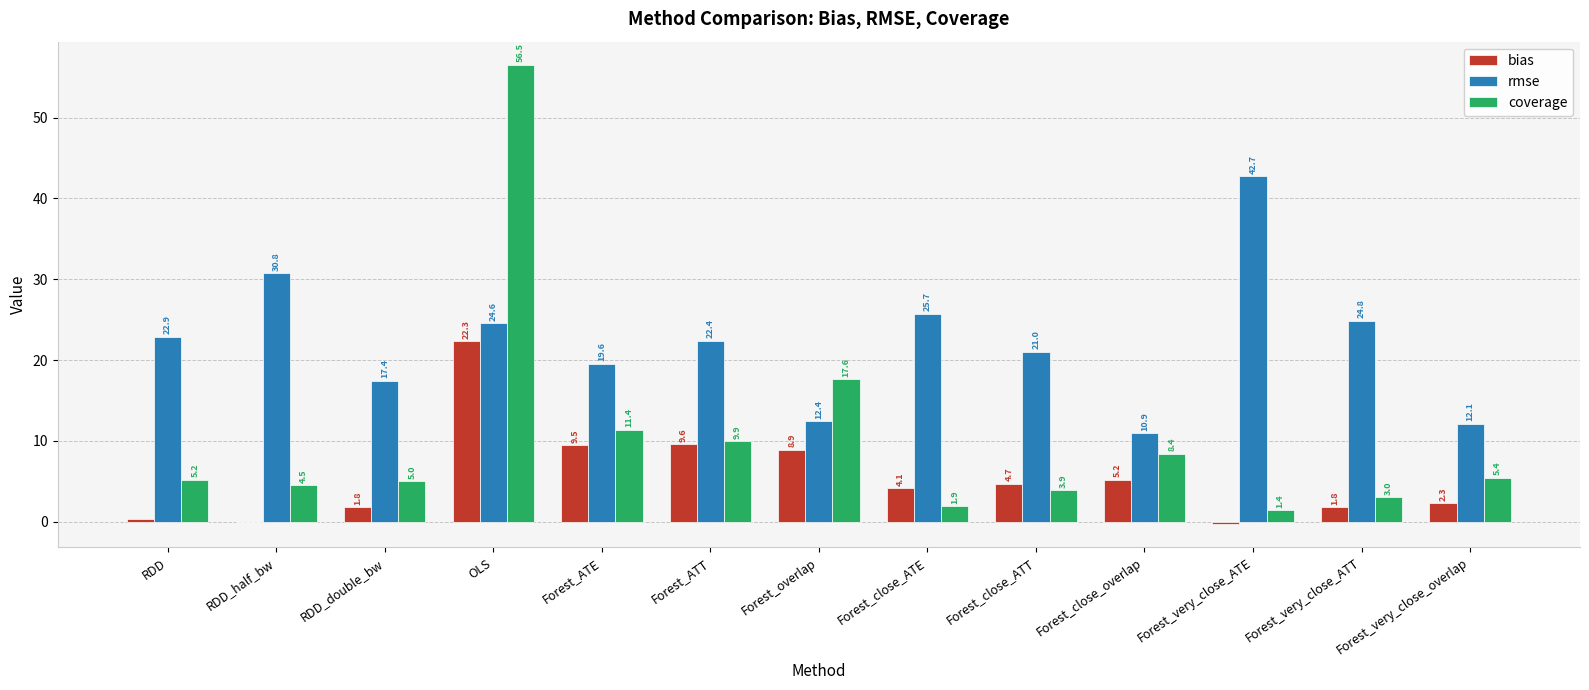

At which label does coverage first exceed 5?

RDD